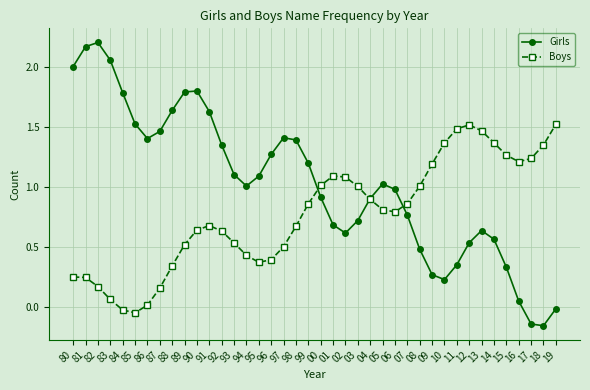

Rank the series at 06 from lowest to highest value.

Boys, Girls